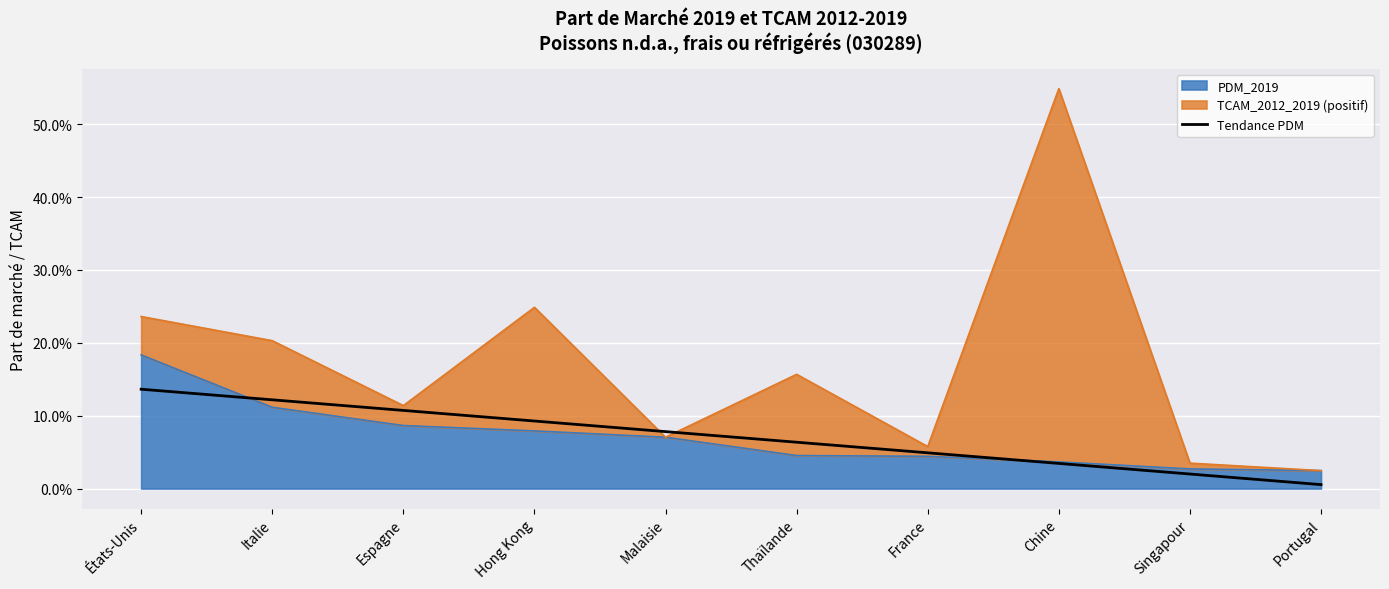

List the labels in order of value, smallest first.

Portugal, Singapour, Chine, France, Thaïlande, Malaisie, Hong Kong, Espagne, Italie, États-Unis